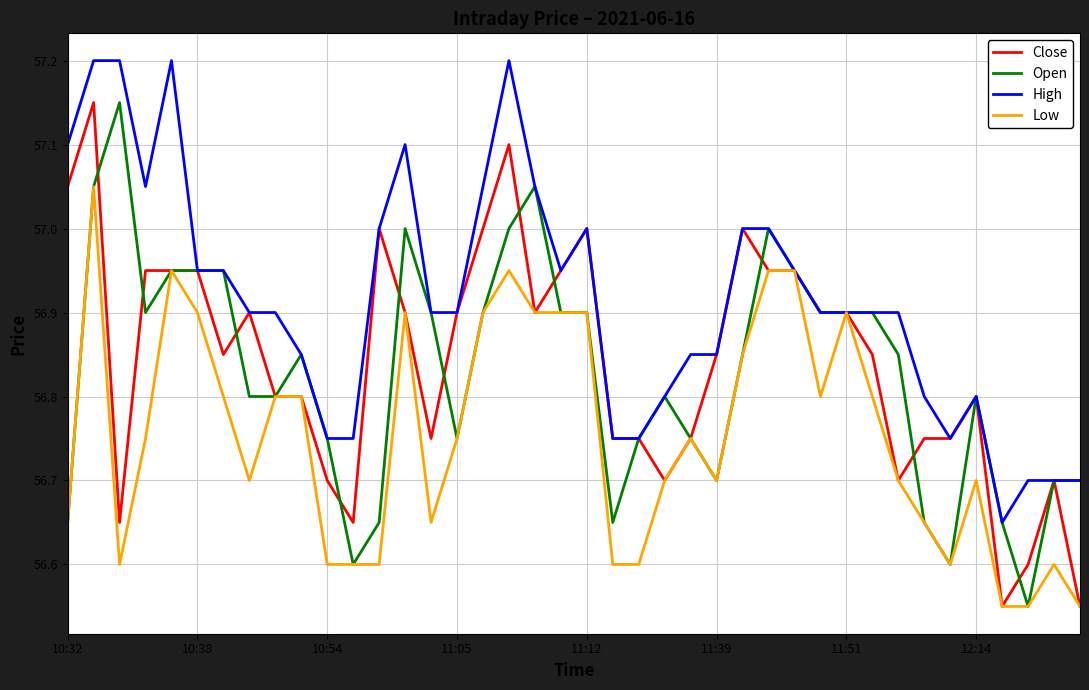

What is the maximum value shown in the chart?

57.2